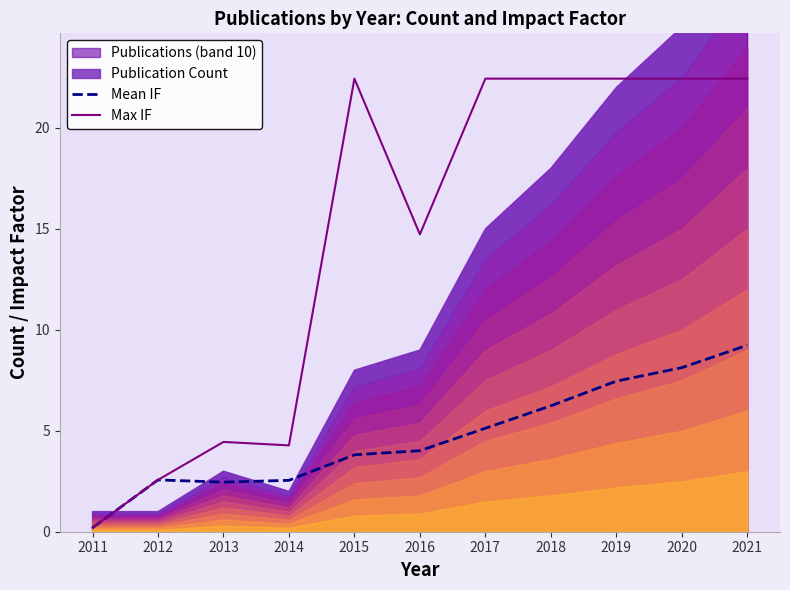

At which label is Max IF closest to 11?

2016